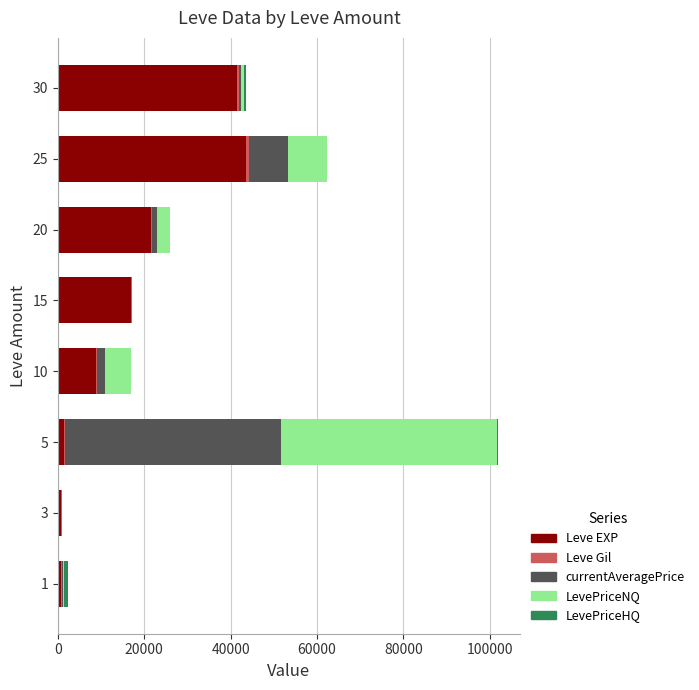

Count the number of data series in this chart.

5